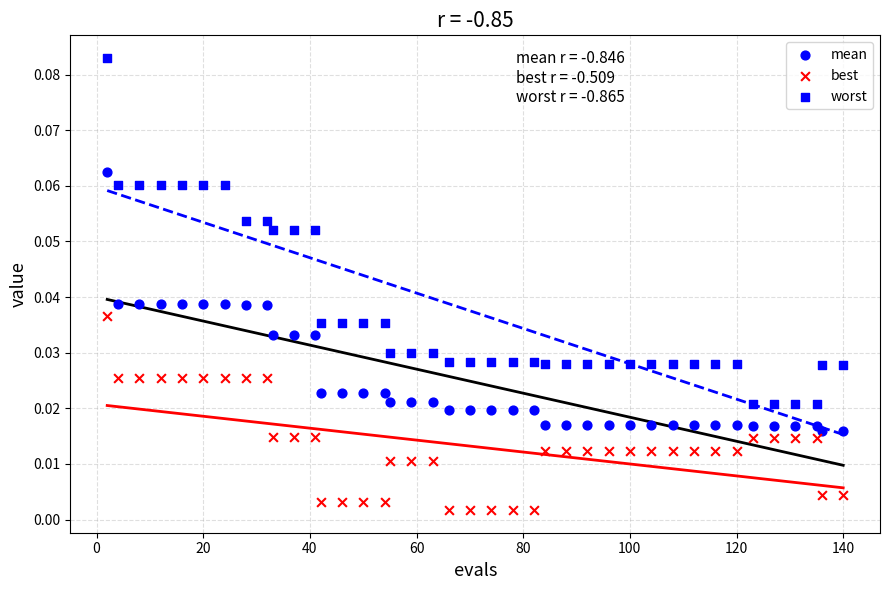

How many points are shown in the scatter plot?

120